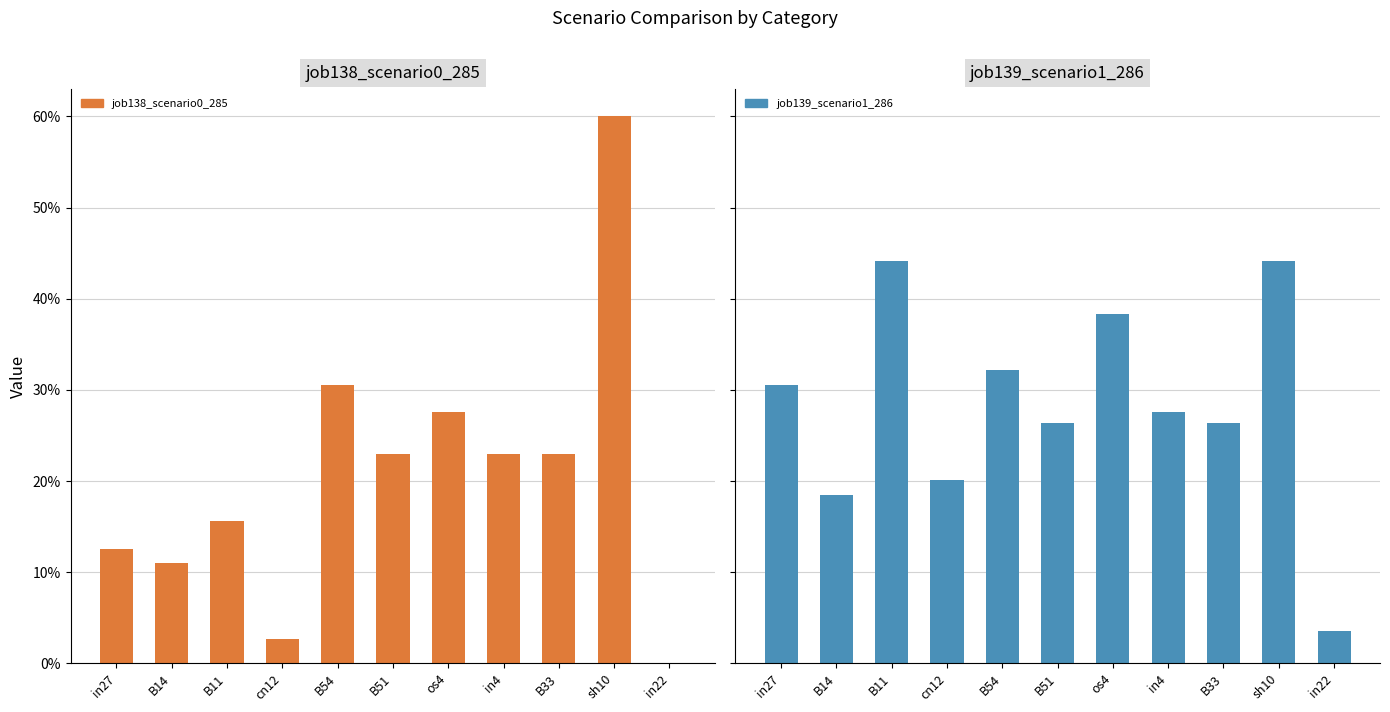

What is the approximate value of job139_scenario1_286 at B51?

0.3